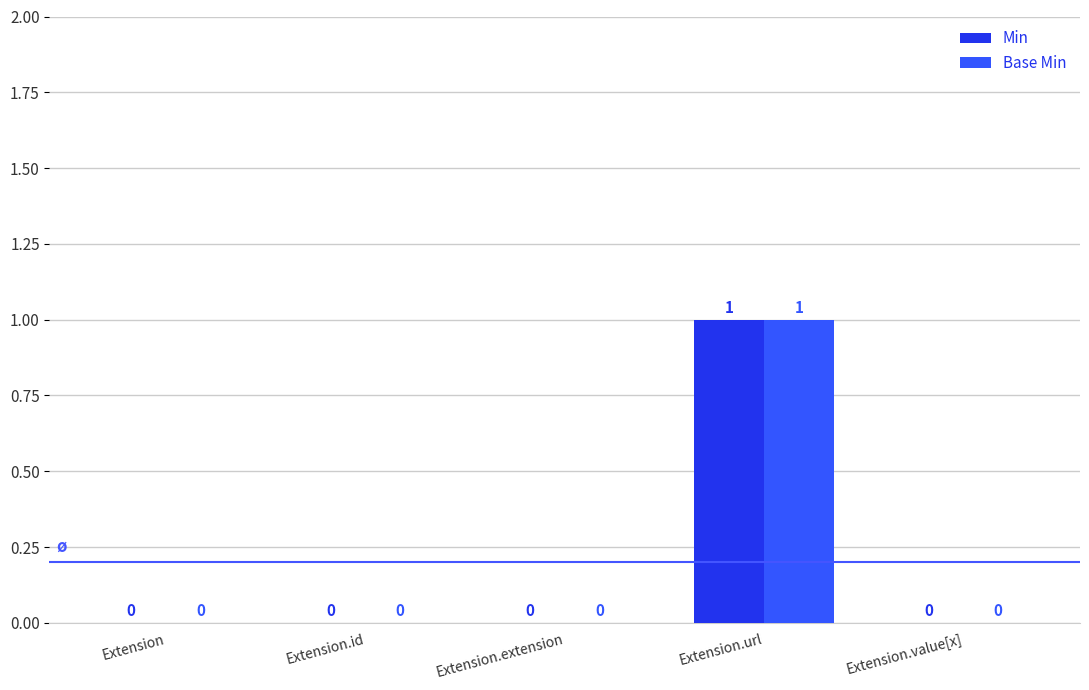

At which category does the chart reach its peak across all series?

Extension.url